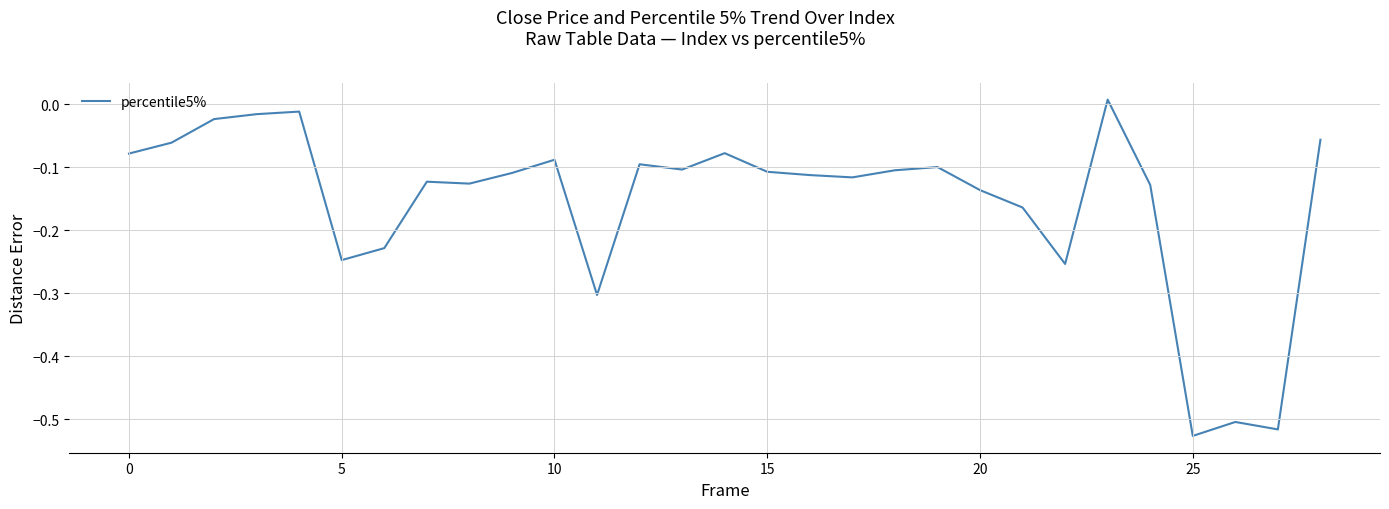

What is the difference between the maximum and minimum values?

0.5